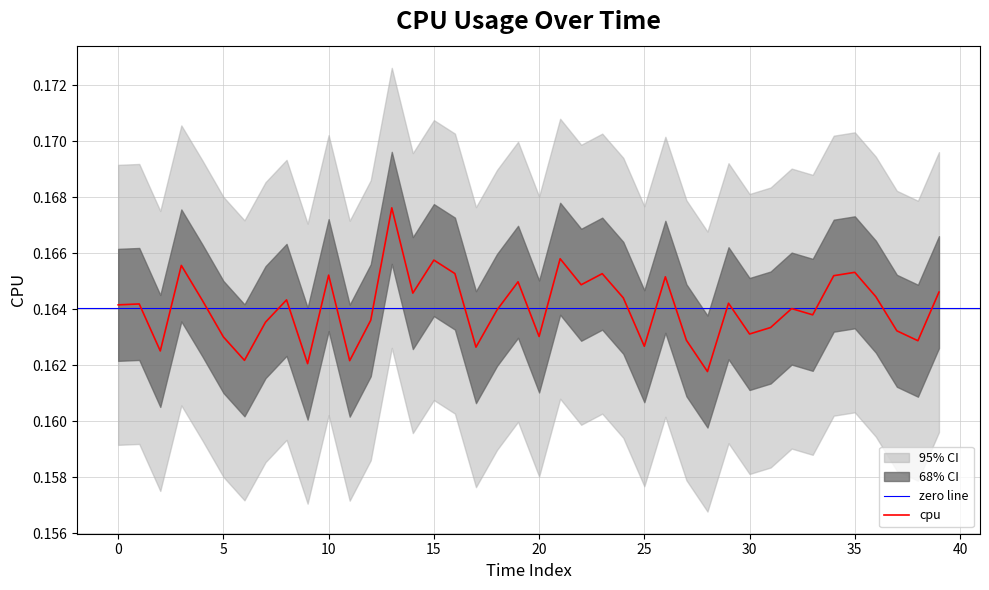

True or false: cpu has a value of 0.1 at 35.

False